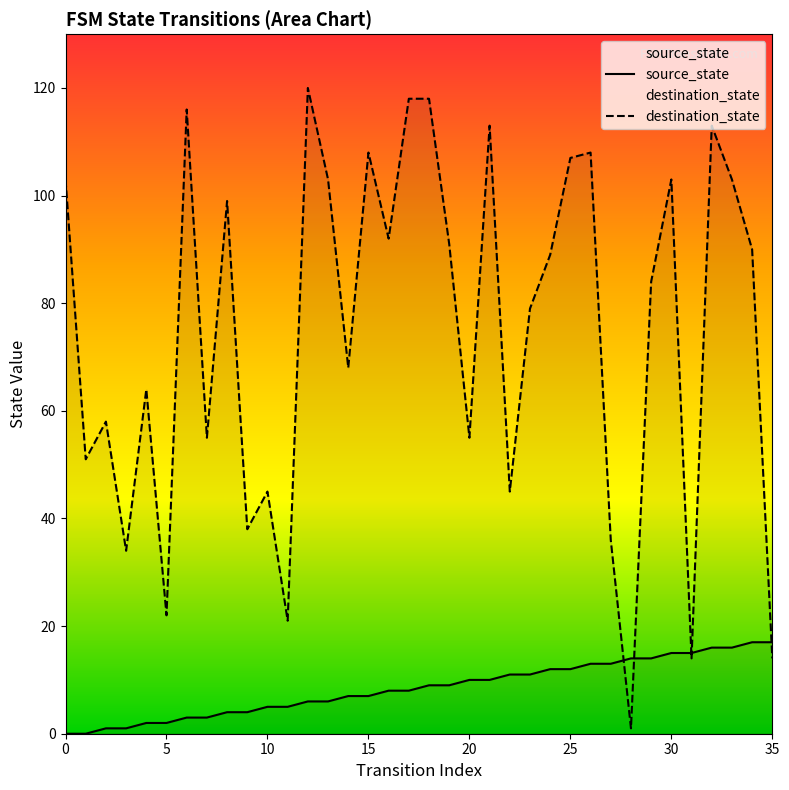

What is the sum of all destination_state values?

2678